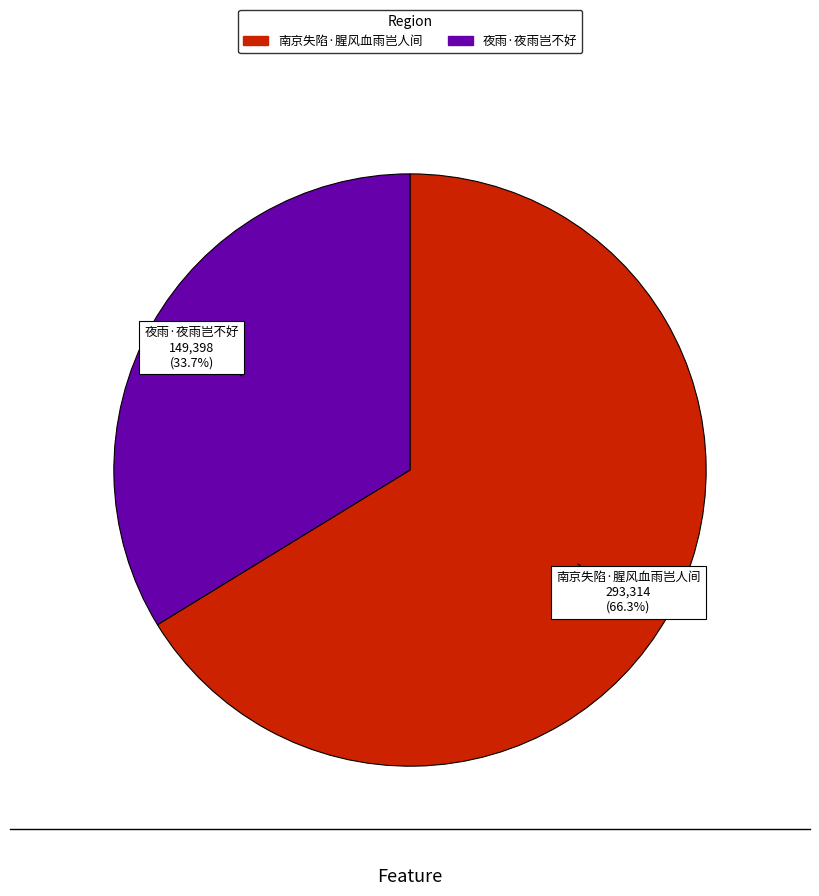

How much of the chart is everything except 南京失陷·腥风血雨岂人间?

33.7%